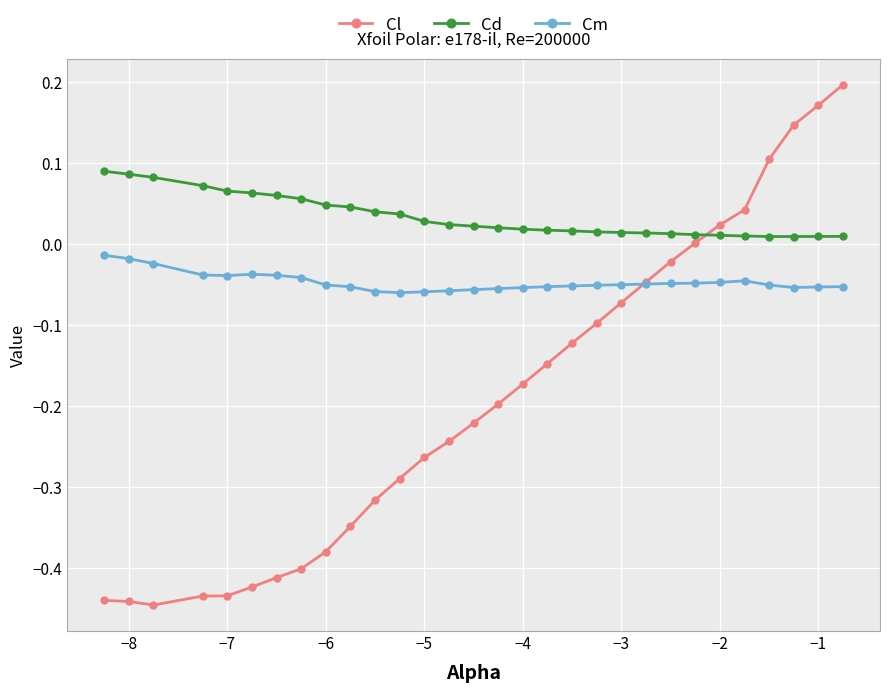

Which series has the largest range (max minus min)?

Cl